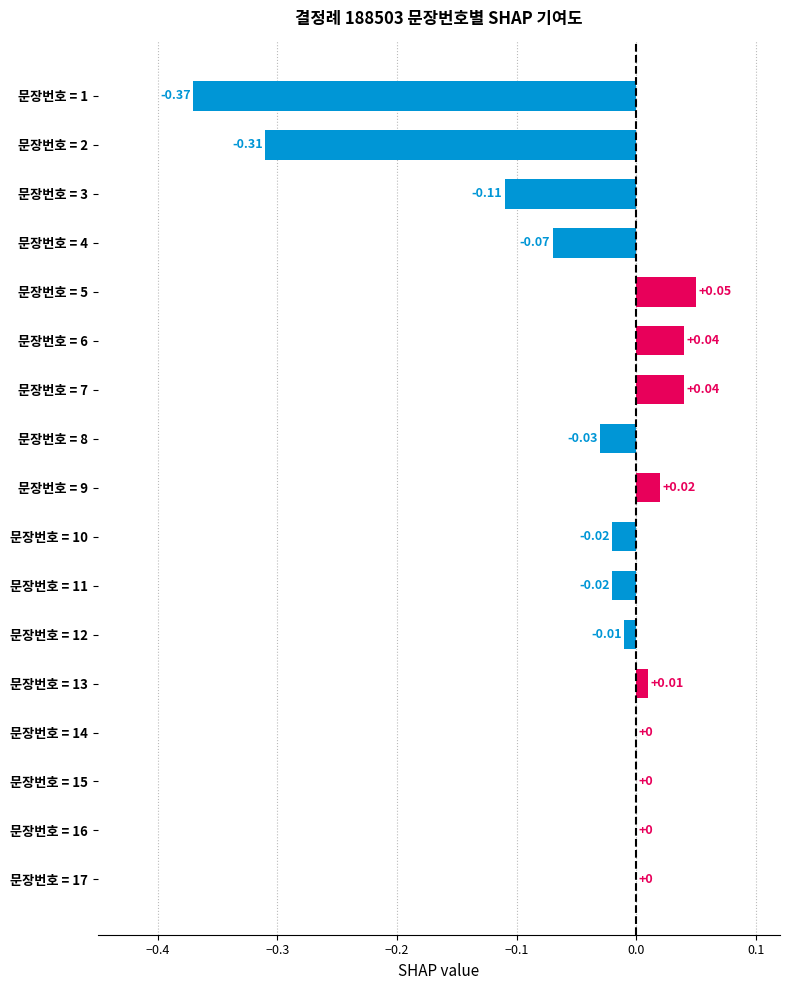

What is the sum of all values?

-0.8